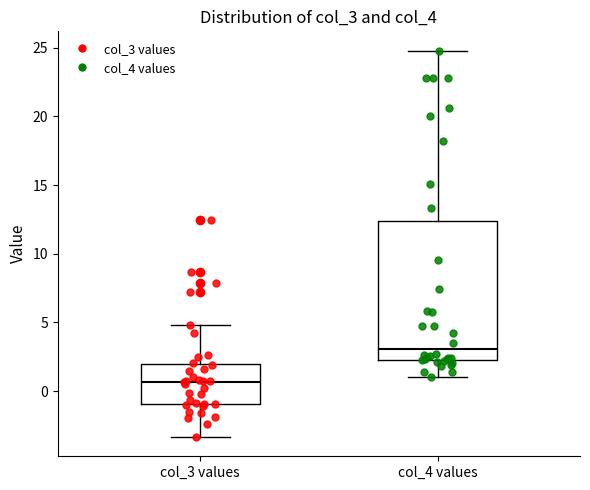

Which box's median line is the lowest?

col_3 values